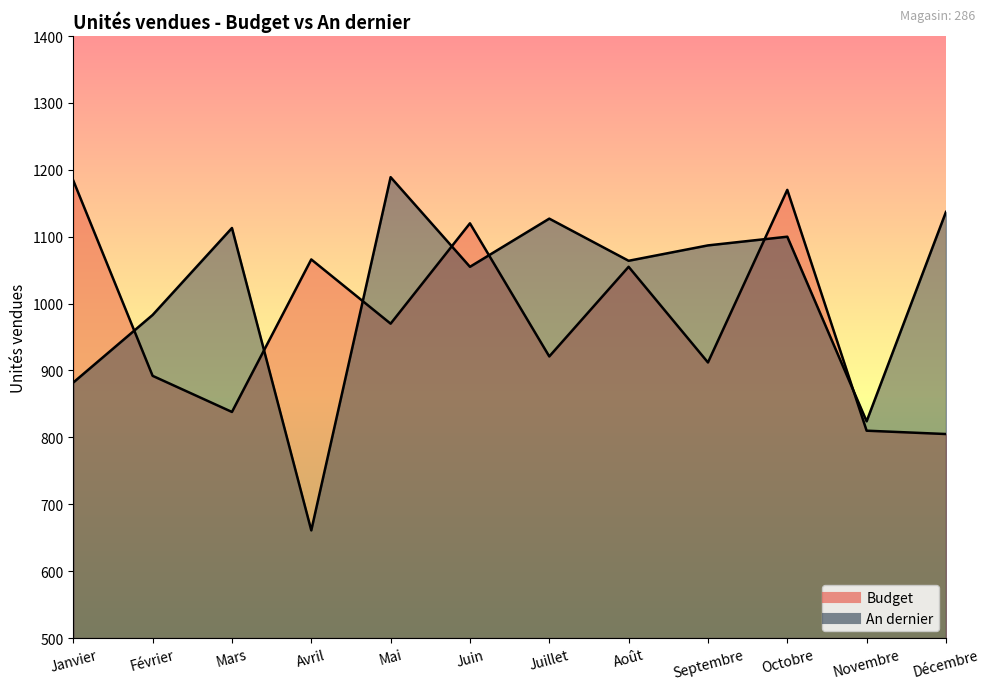

Which series ends up on top after the final intersection of An dernier and Budget?

An dernier